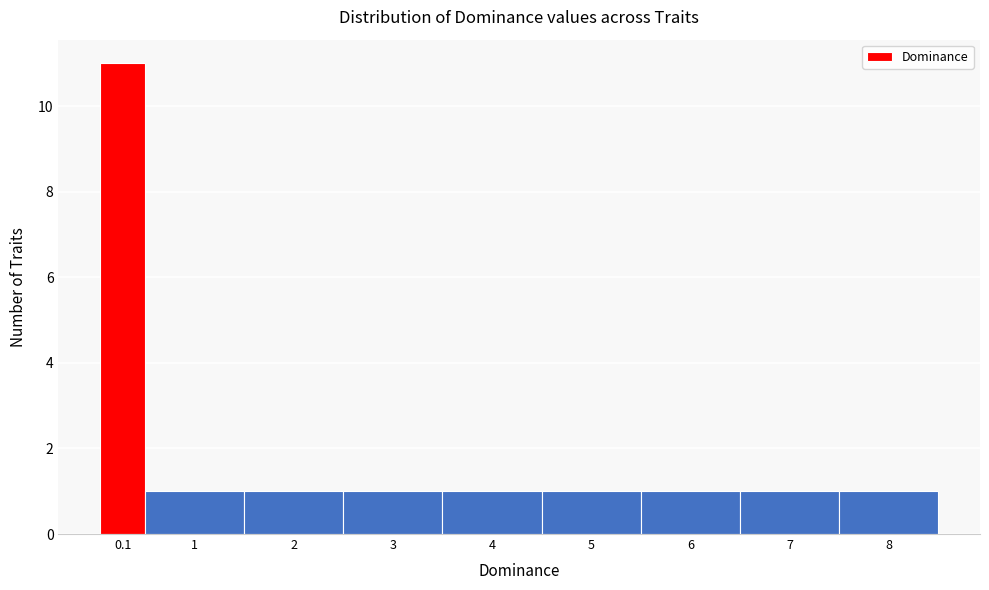

Reading left to right, what are all the values shown in this chart?

11	1	1	1	1	1	1	1	1